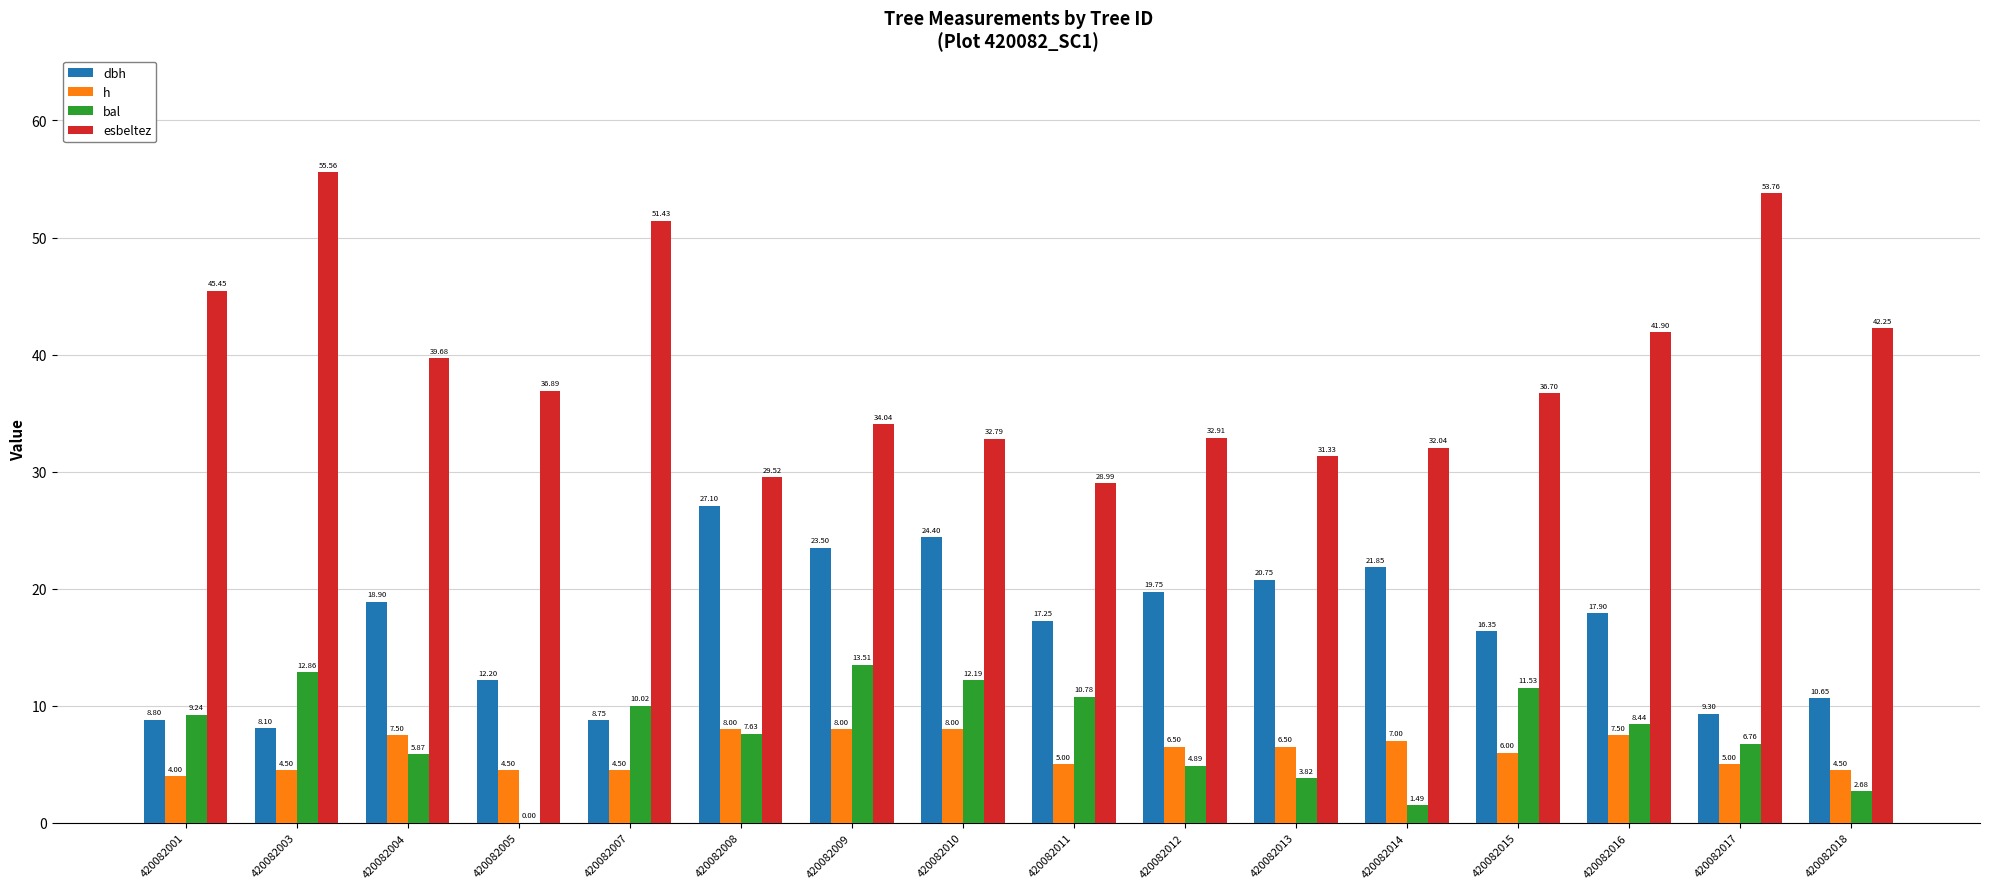

Between 420082001 and 420082015, which series saw the biggest shift?

esbeltez